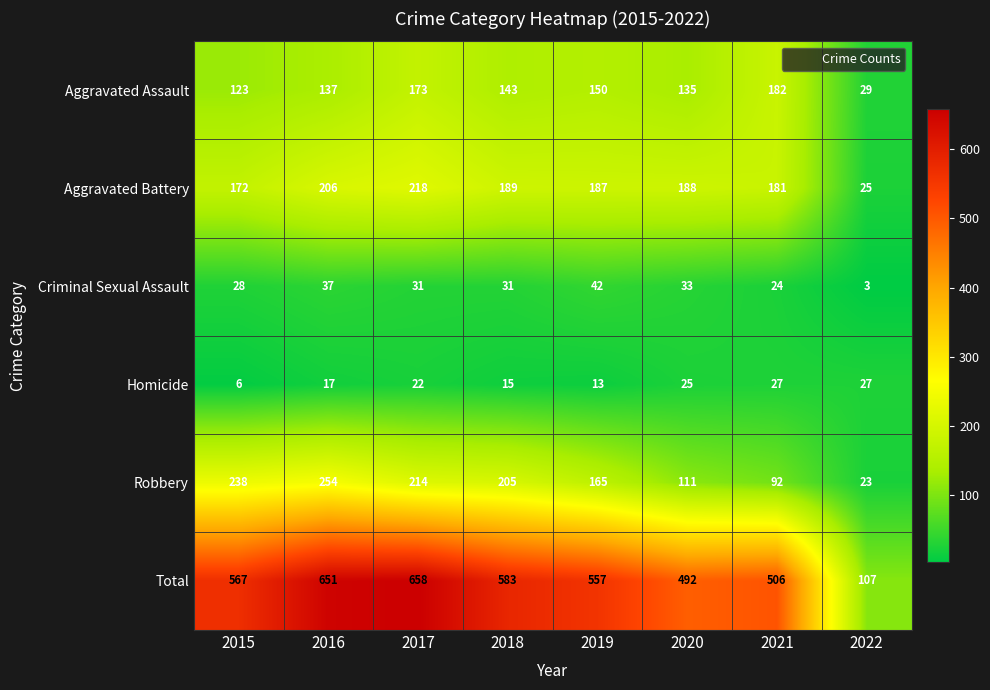

Count the number of categories in the chart.

8